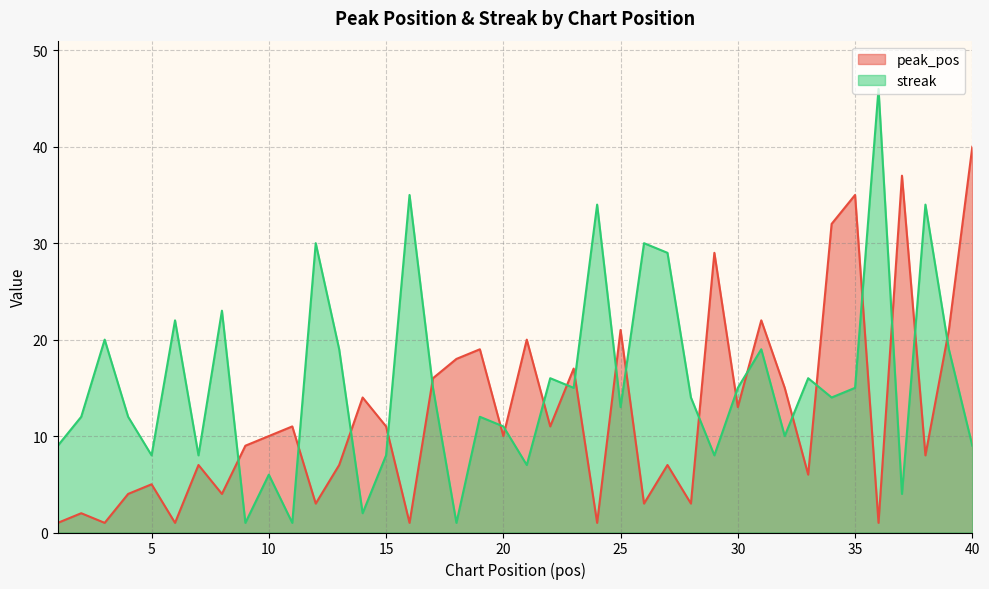

List the series in order of their overall mean, lowest first.

peak_pos, streak